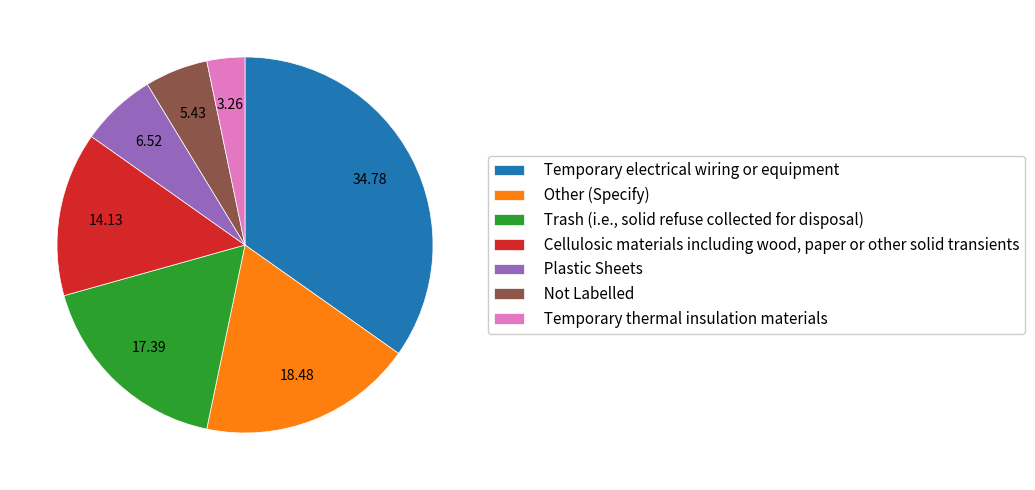

How many slices are in this pie chart?

7